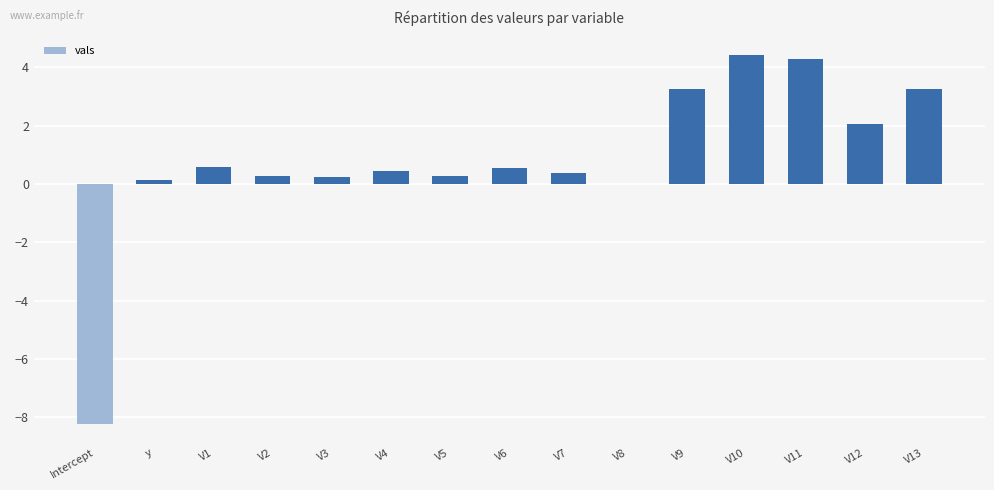

Where does the data first go above 0?

y